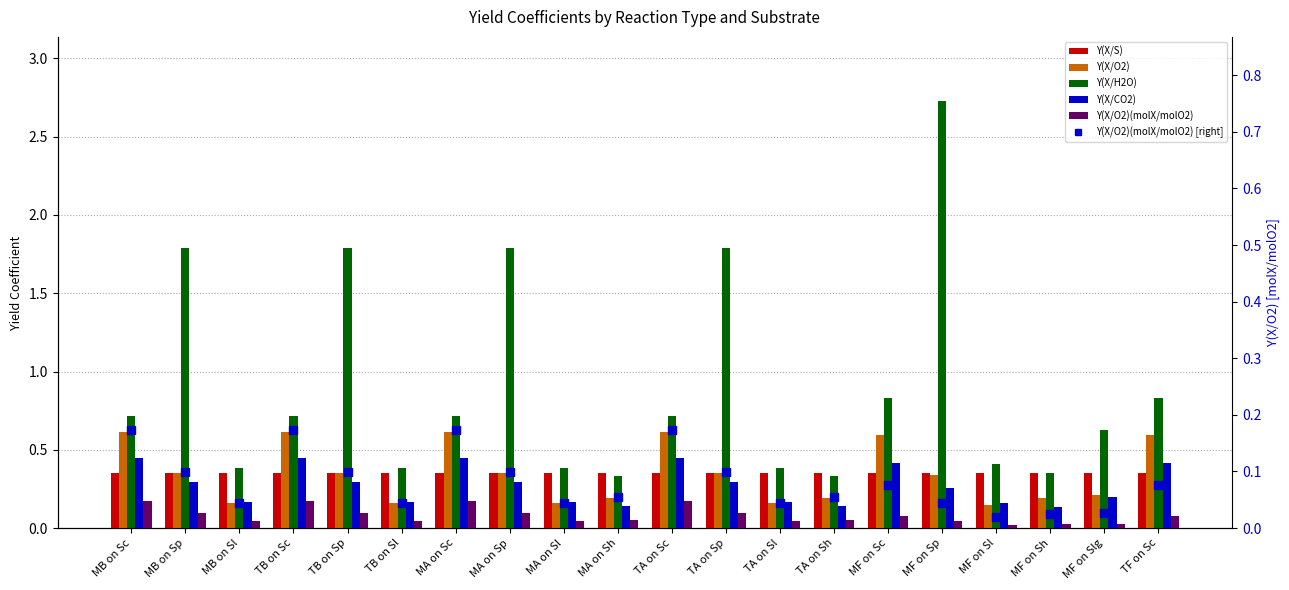

What value does the Y(X/O2) series have at MF on Slg?

0.2